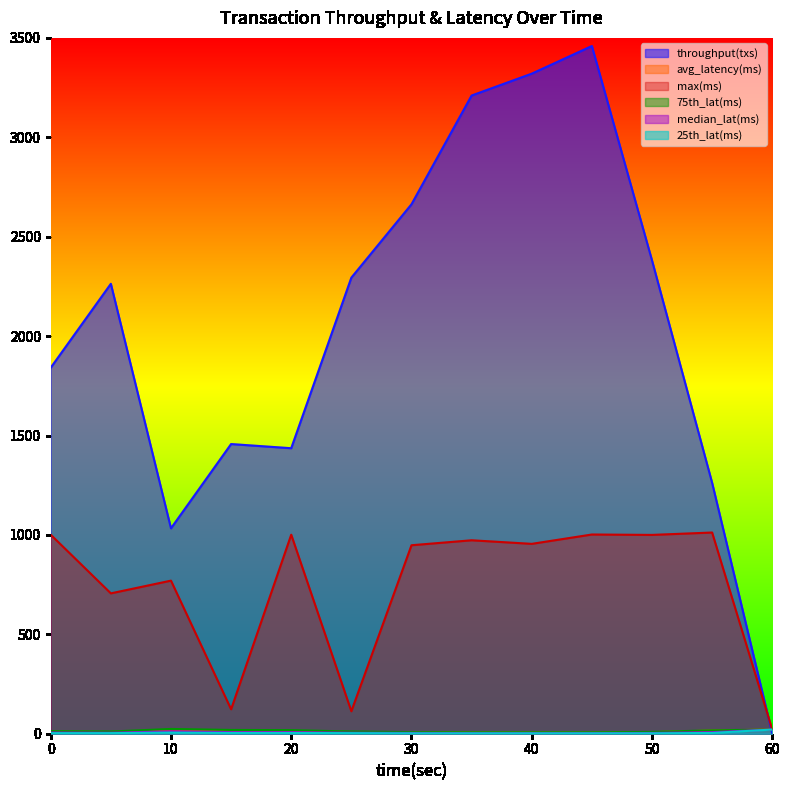

How many interior local valleys does the max(ms) series have?

5